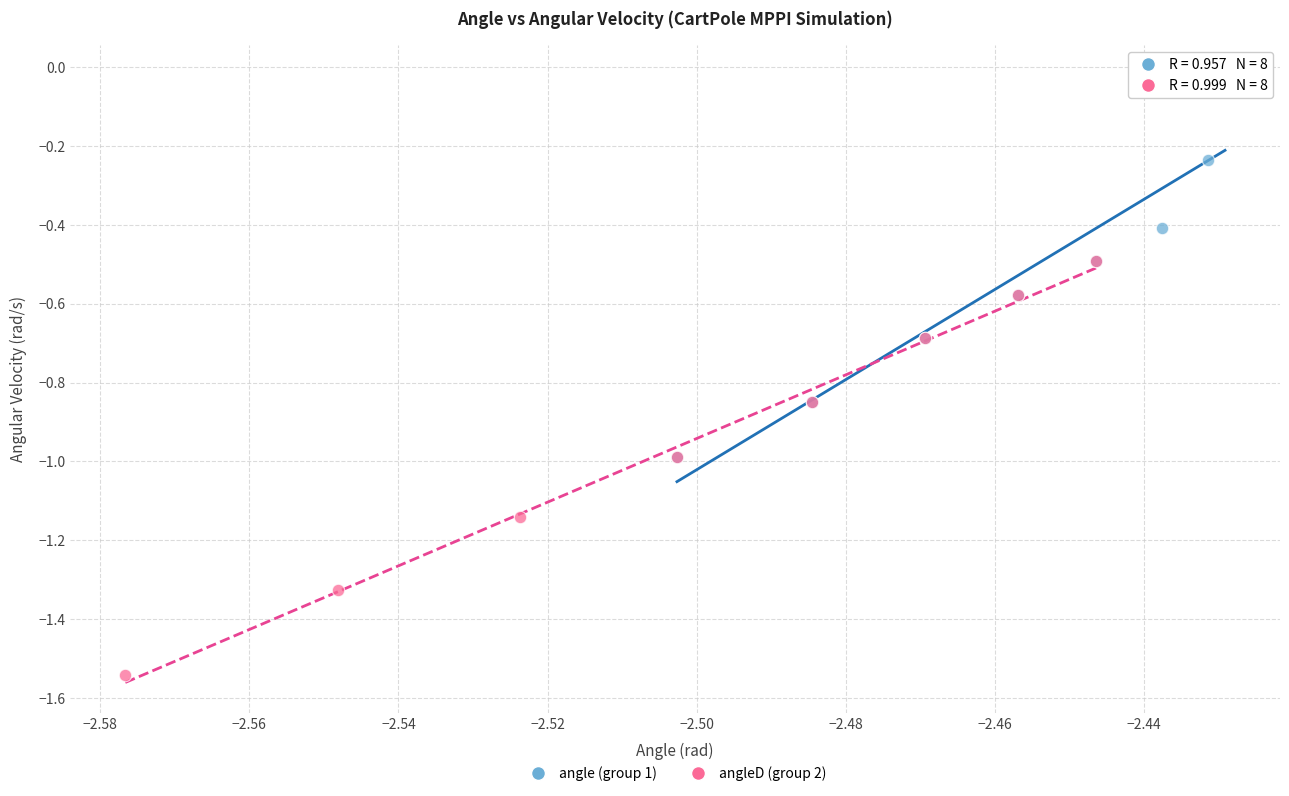

Which series has the widest spread of Y values?

angleD (group 2)